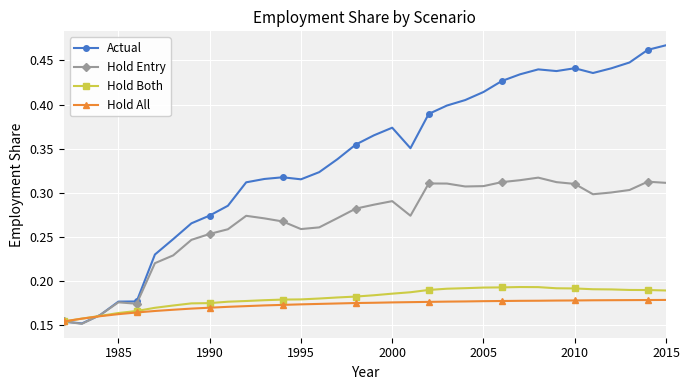

Which series has the largest range (max minus min)?

Actual